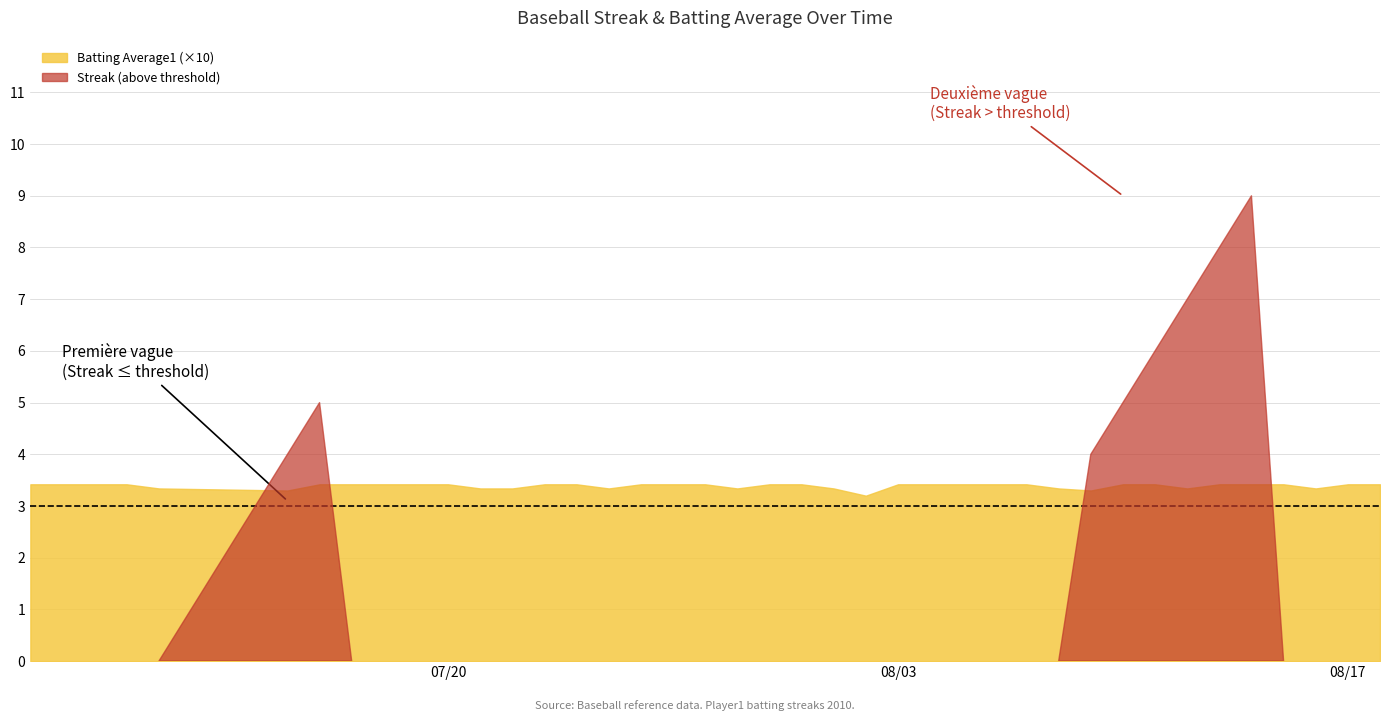

What is the greatest value displayed?

9.0